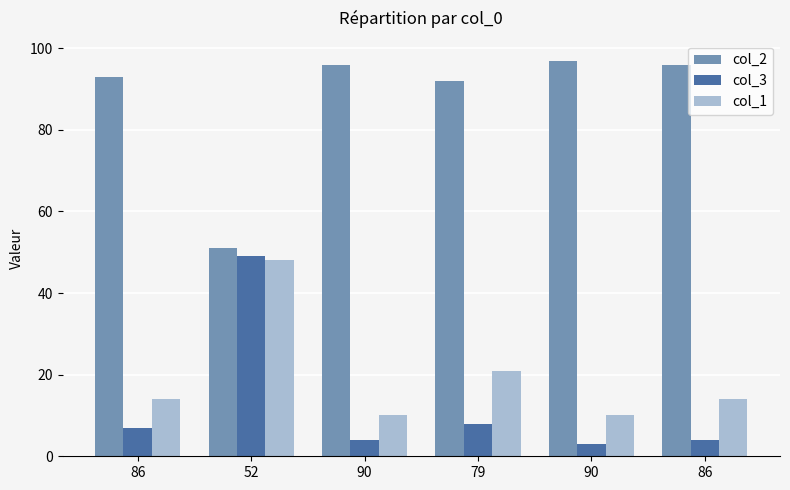

What is the difference between the maximum and minimum values in the col_1 series?

38